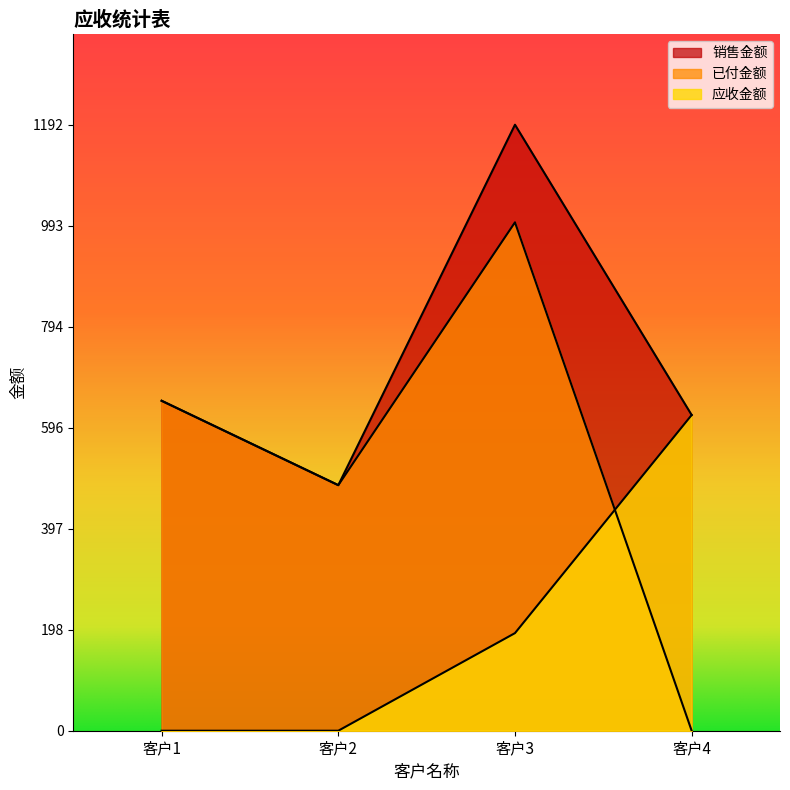

What is the spread (max minus min) of values at 客户2?

483